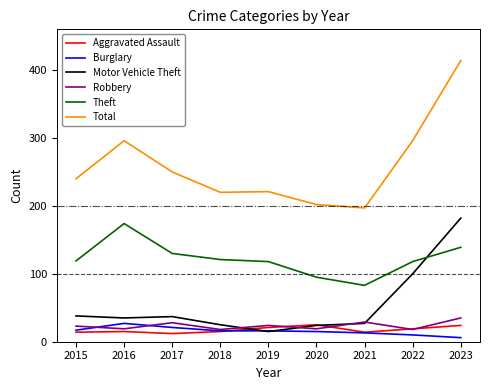

True or false: Theft and Robbery intersect in this chart.

False